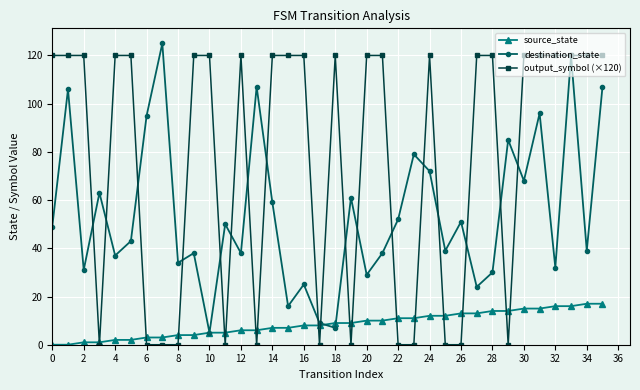

Rank the series by their average value, from highest to lowest.

output_symbol (×120), destination_state, source_state